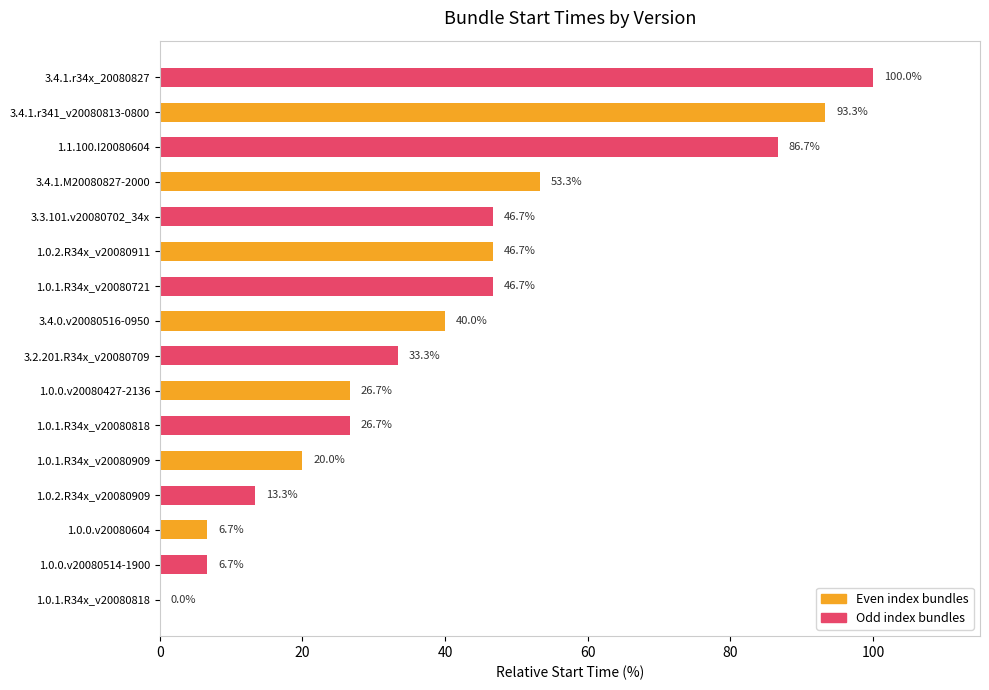

Are the bars grouped side by side (vs. stacked)?

No